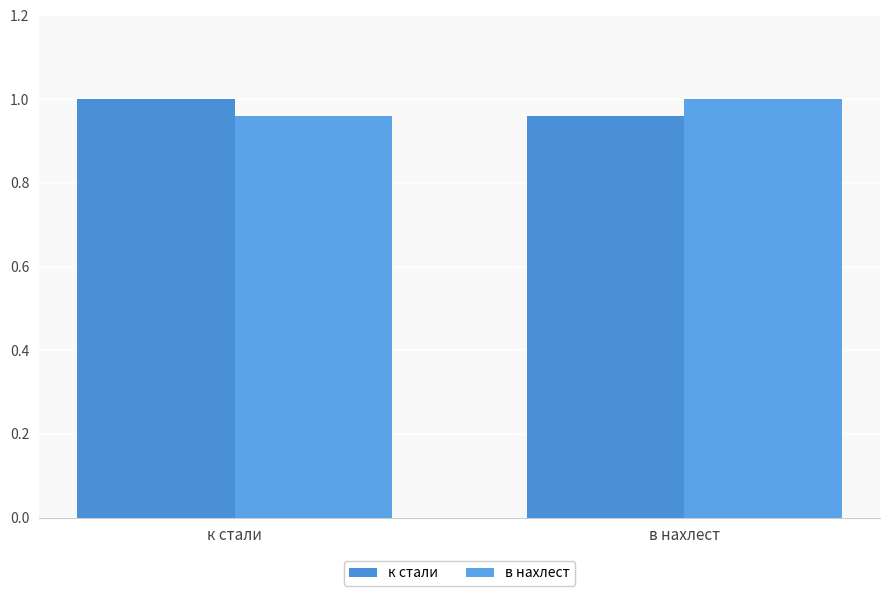

True or false: в нахлест has a value of 0.6 at в нахлест.

False